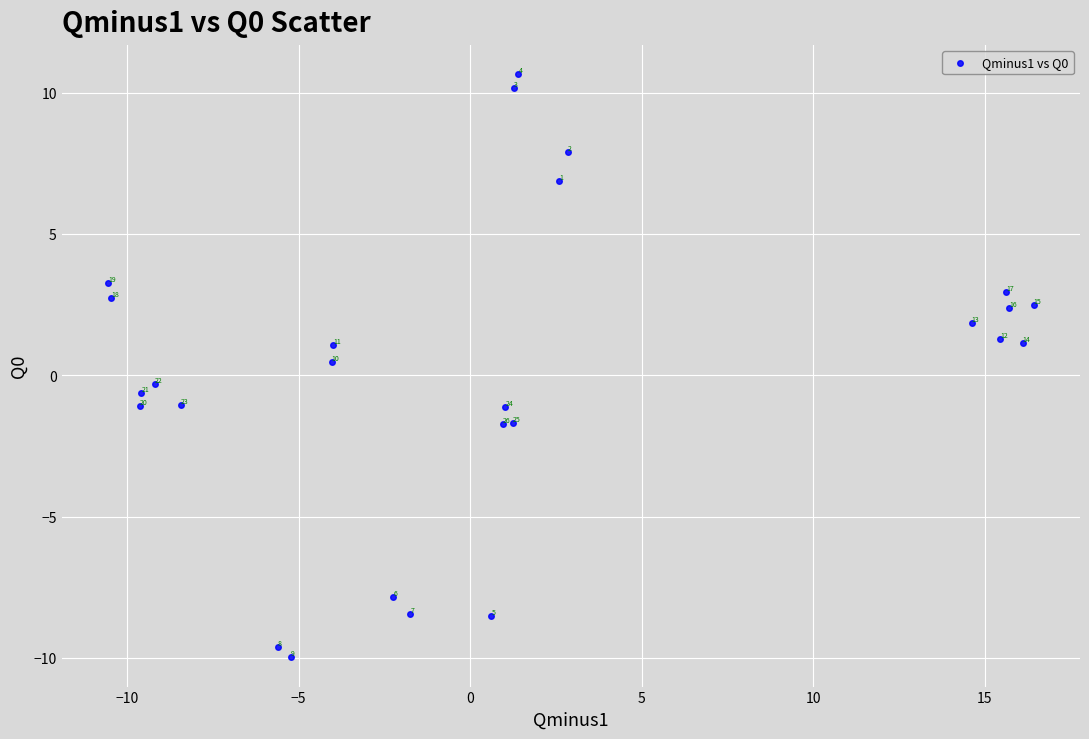

What Y value in the scatter plot is closest to 0?

-0.3